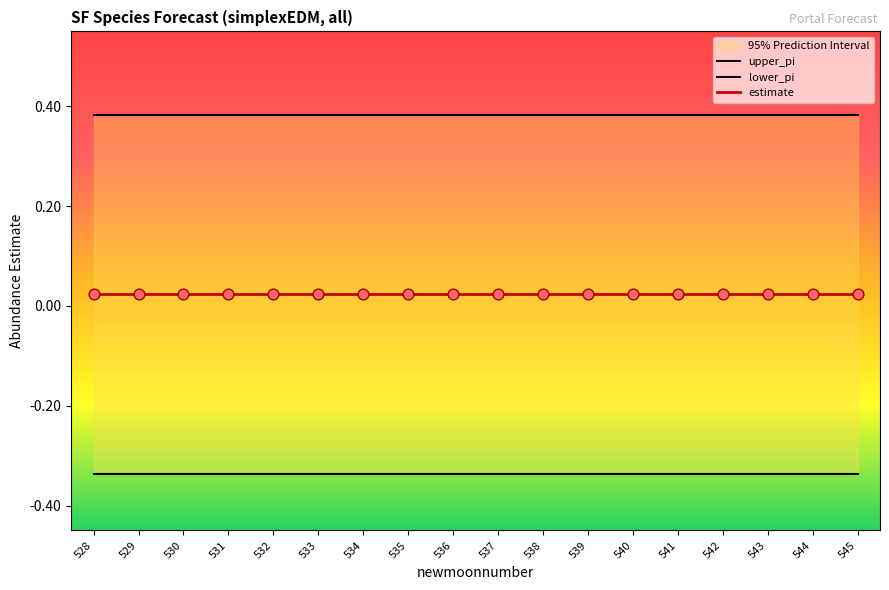

At which category is the sum across all series the highest?

529